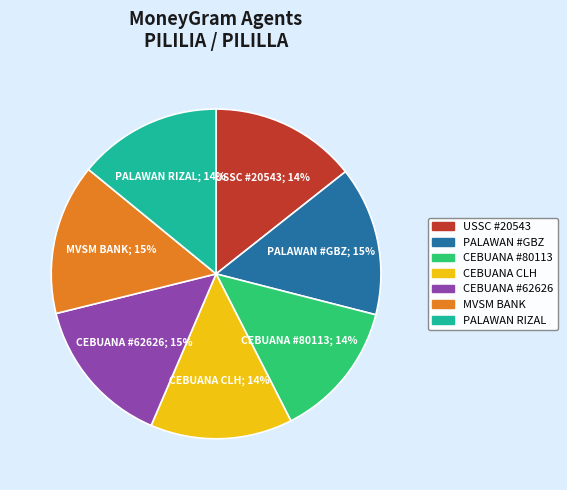

True or false: USSC #20543 accounts for 14% of the total.

True